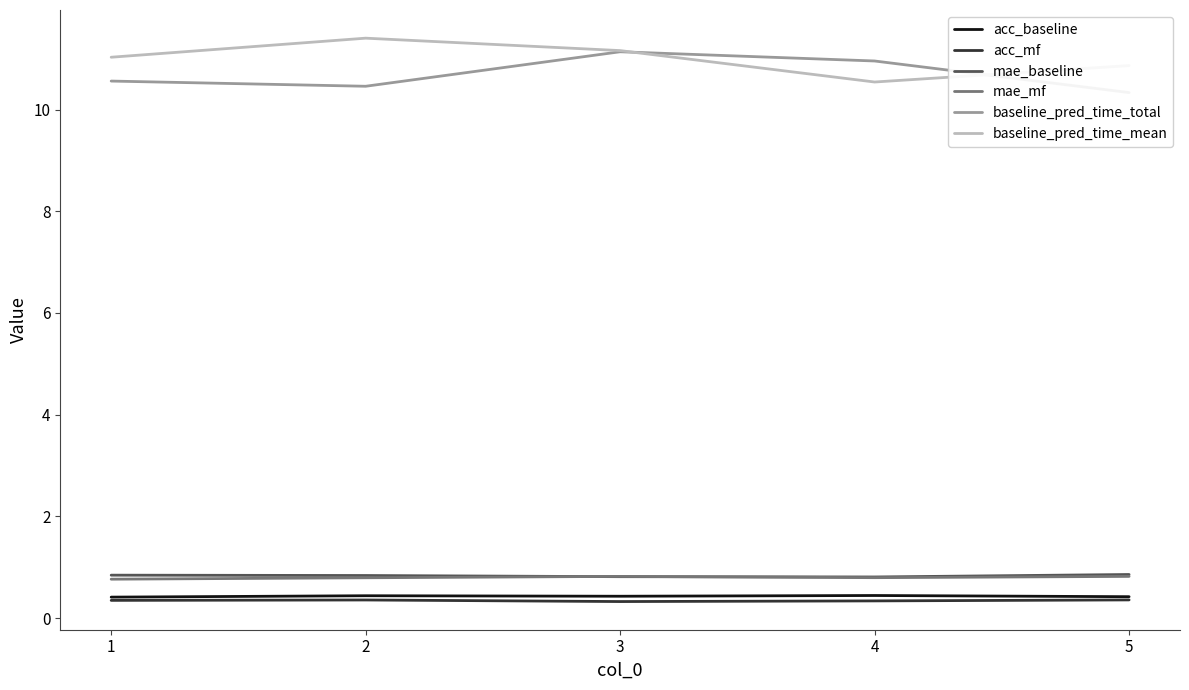

Rank the categories by acc_mf value from highest to lowest.

5, 2, 1, 4, 3